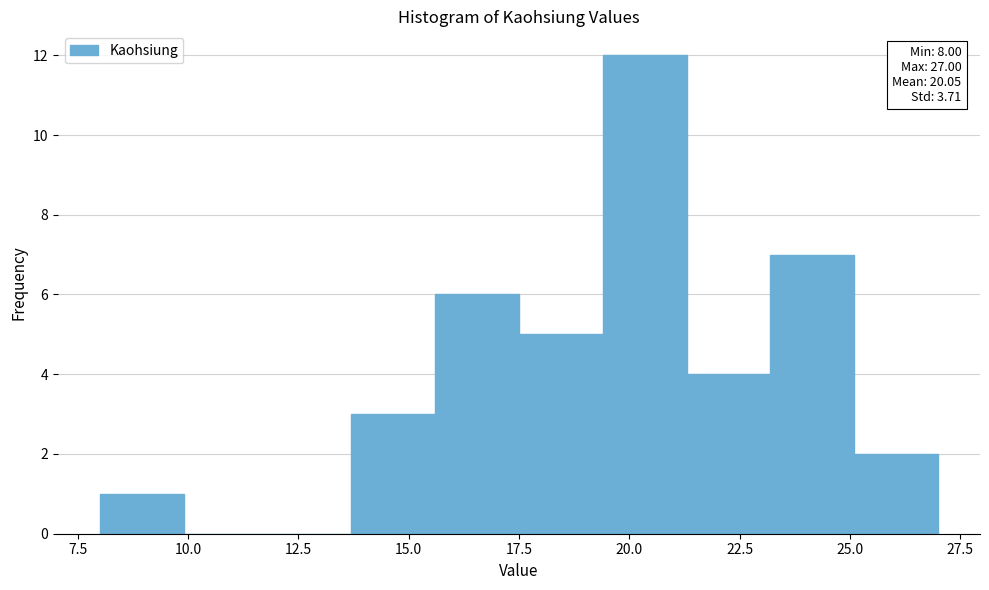

Read against the x-axis, roughly where is the centre of the tallest bar?

20.5